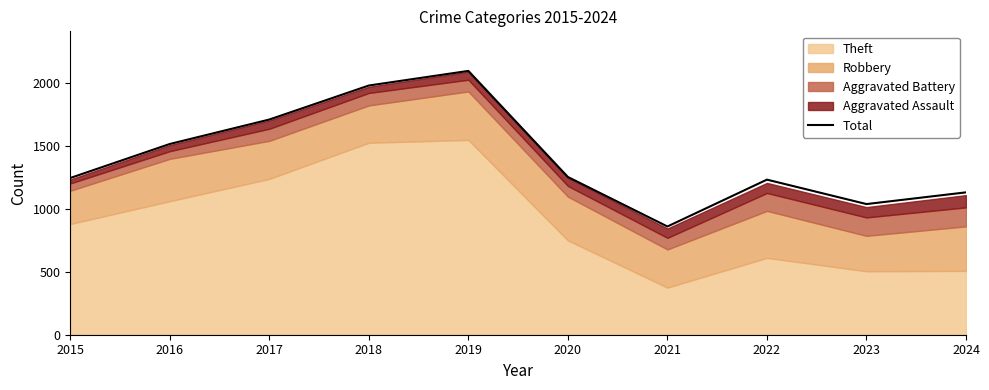

At which label is the value closest to 1476?

2016